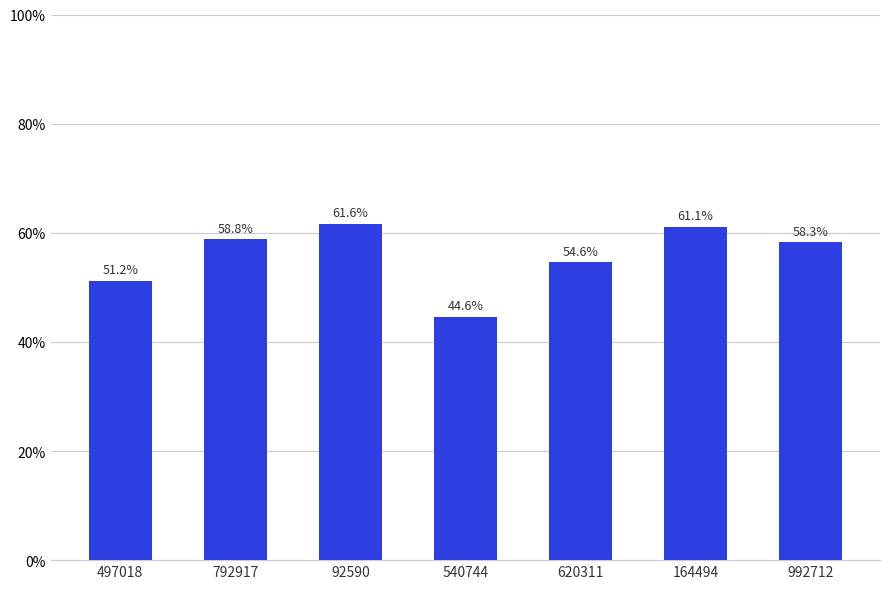

True or false: the data shows 0.8 at 792917.

False